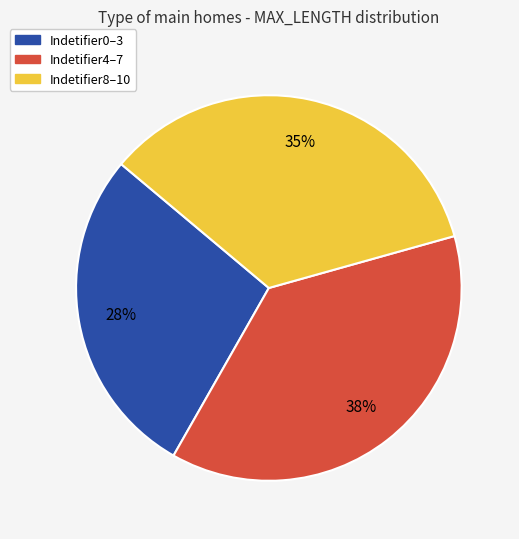

Approximately how many times larger is the value at Indetifier0–3 compared to Indetifier8–10?

0.8